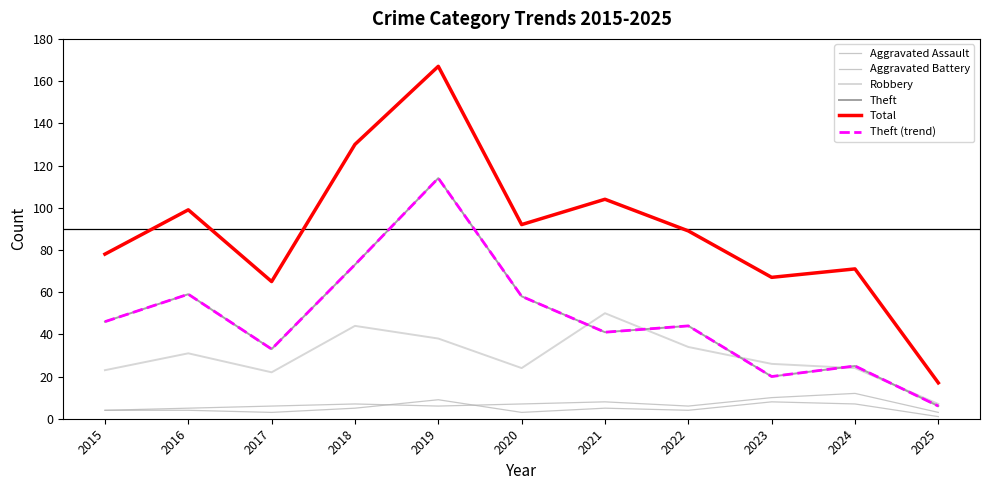

Is this an area chart (filled region under the line)?

No